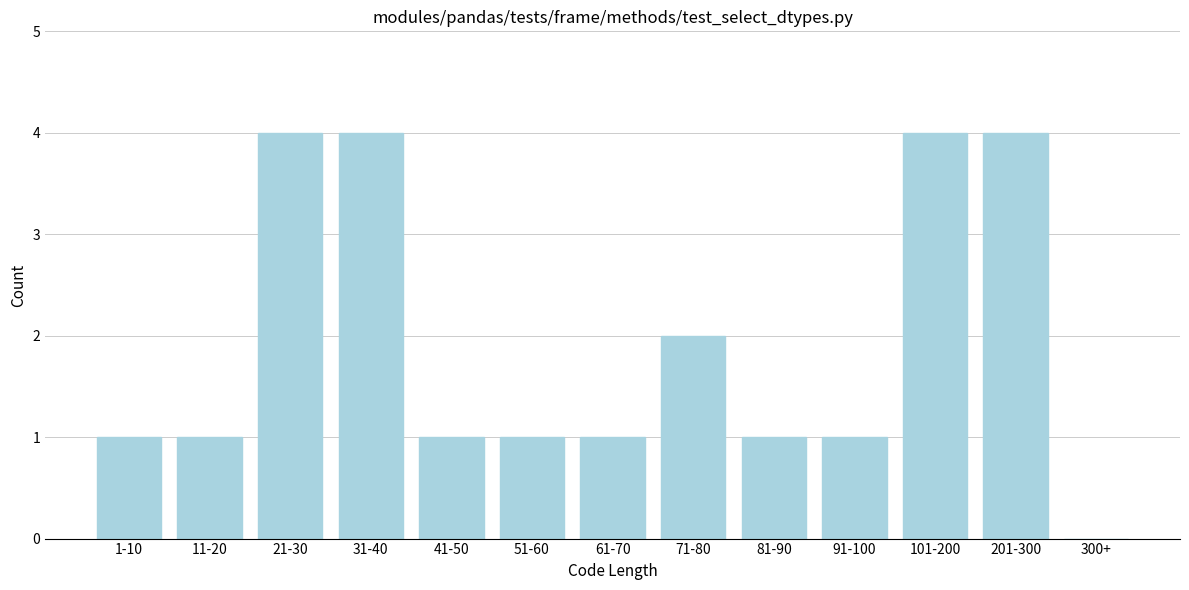

Reading right to left, what are all the values shown in this chart?

300+=0	201-300=4	101-200=4	91-100=1	81-90=1	71-80=2	61-70=1	51-60=1	41-50=1	31-40=4	21-30=4	11-20=1	1-10=1